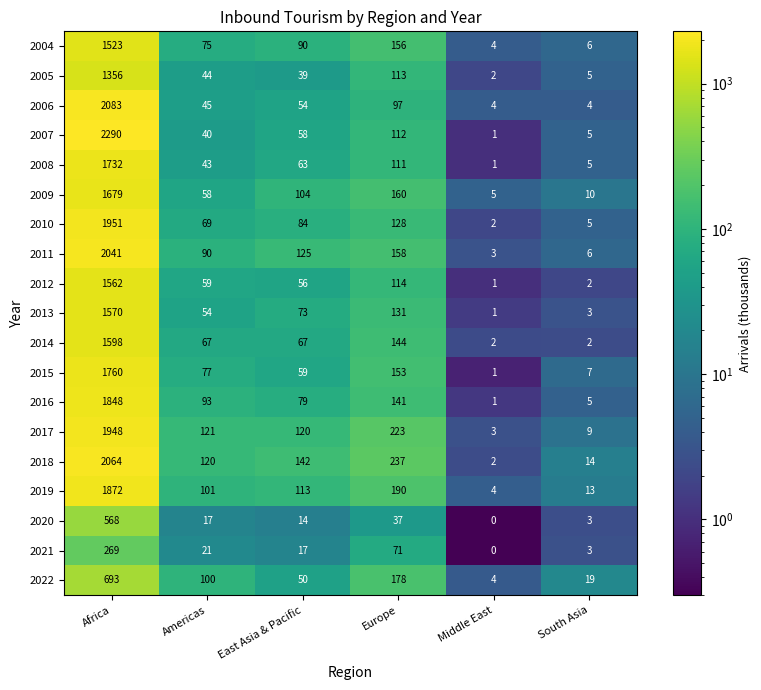

Rank the series by their maximum value, from highest to lowest.

2007, 2006, 2018, 2011, 2010, 2017, 2019, 2016, 2015, 2008, 2009, 2014, 2013, 2012, 2004, 2005, 2022, 2020, 2021